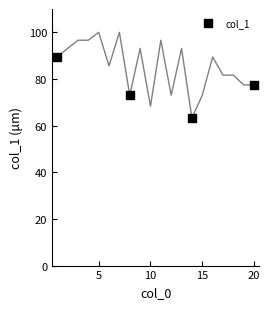

What Y value in the scatter plot is closest to 76?

77.5